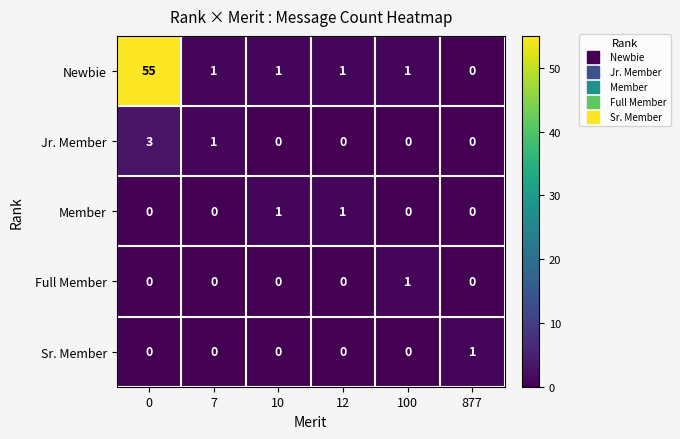

Which series has the largest range (max minus min)?

Newbie